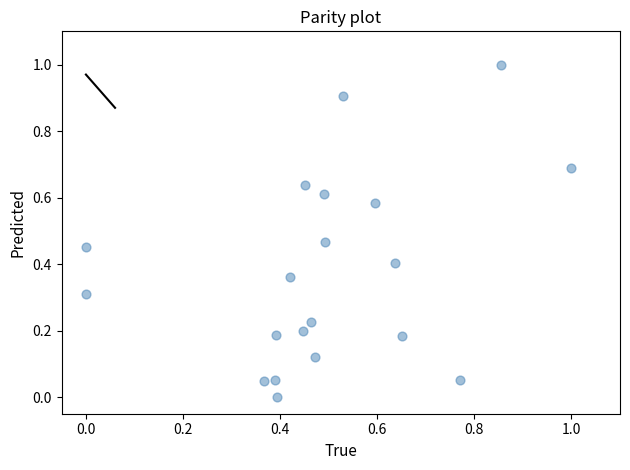

What is the range of X values (max minus min)?

1.0